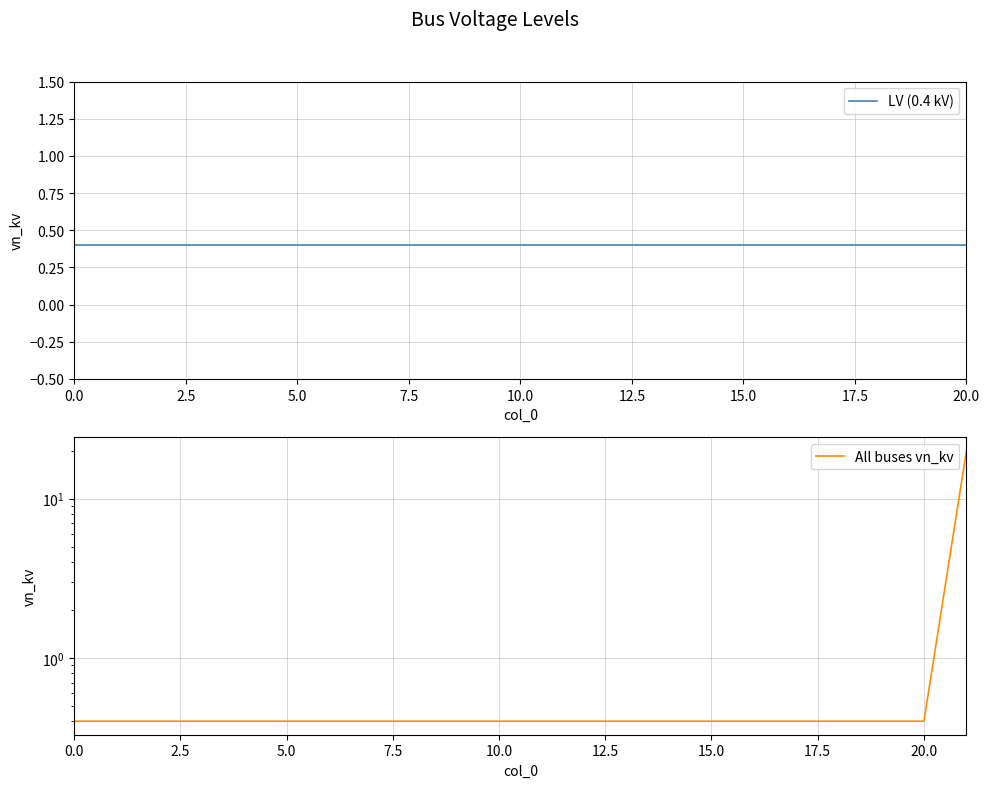

Is this an area chart (filled region under the line)?

No